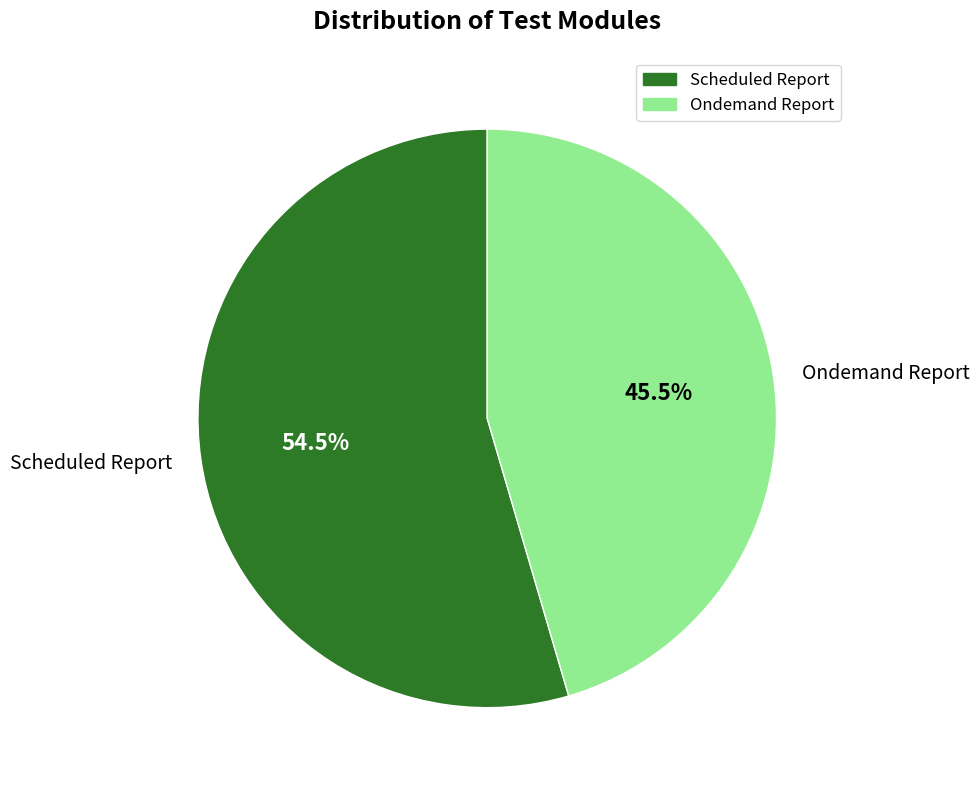

How many segments does this pie chart have?

2